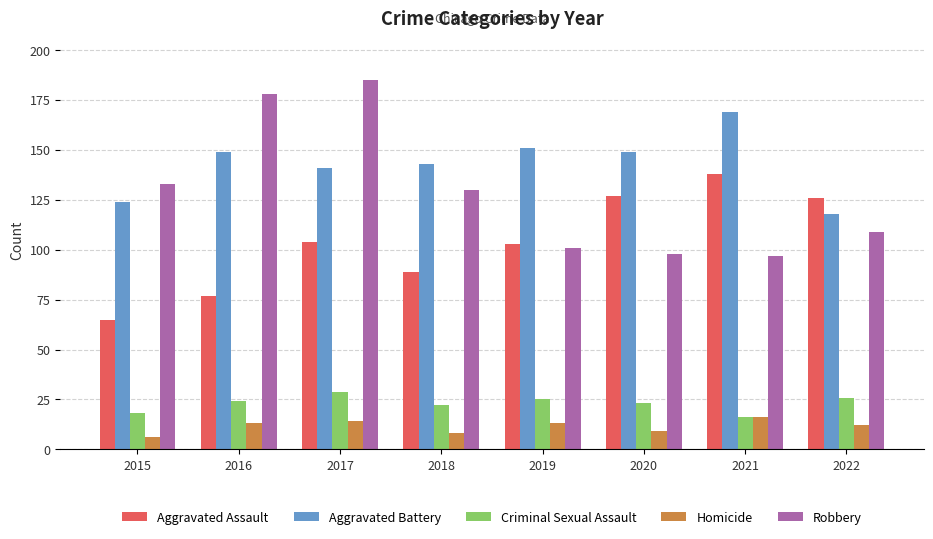

What is the approximate value of Homicide at 2022?

12